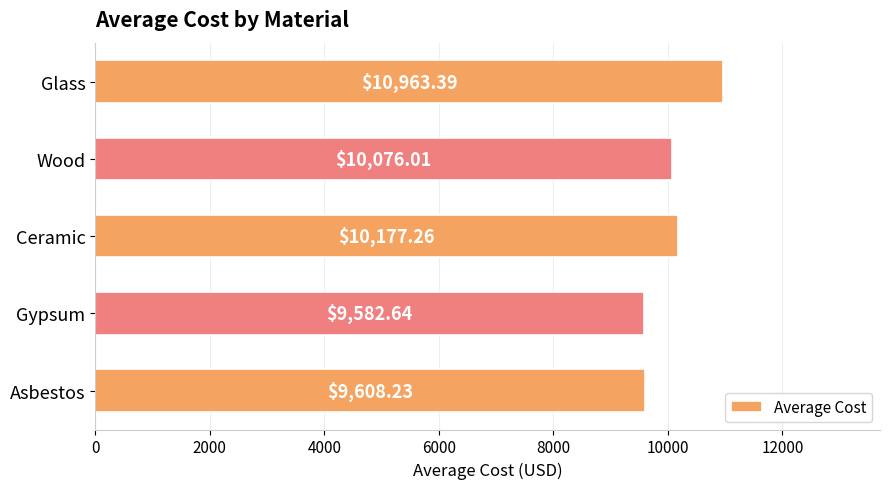

What is the difference between the values at Glass and Asbestos?

1355.2